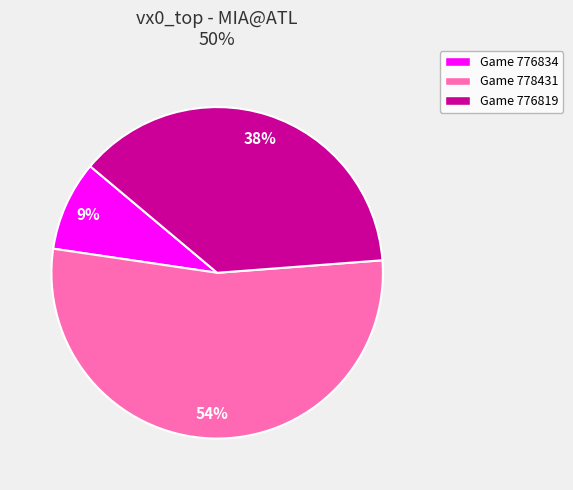

Does any single category account for the majority?

Yes